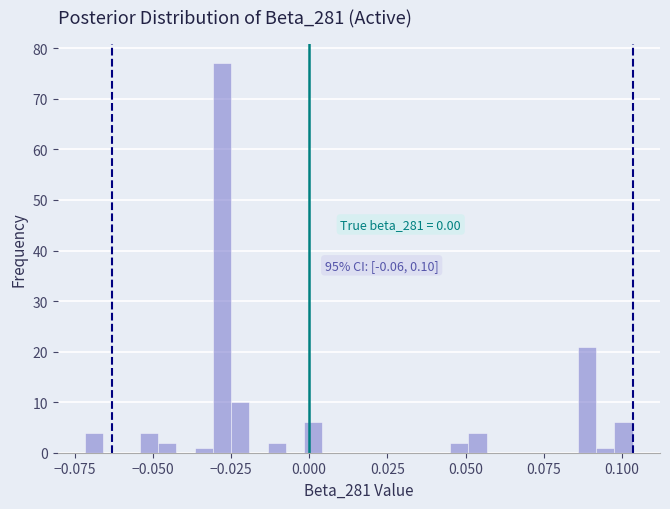

Around what value on the x-axis is the tallest bar? Give the approximate position of its centre, as read against the axis.

-0.030